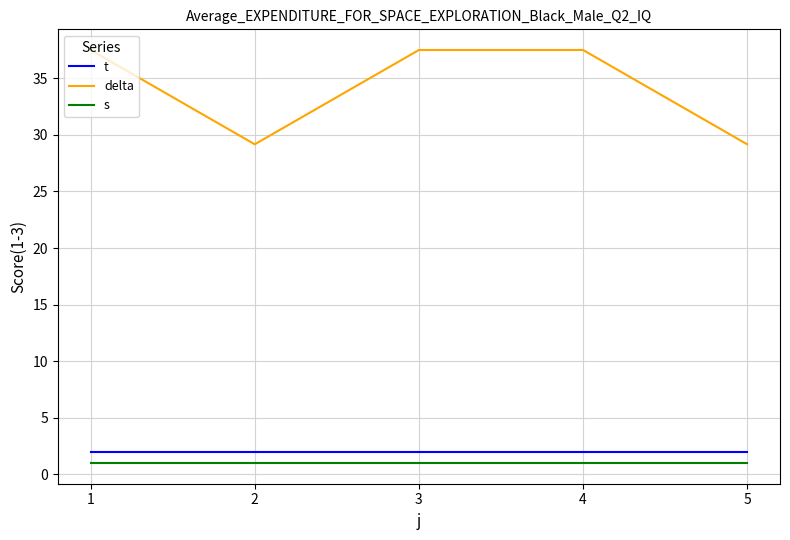

What are all the series names shown in the legend?

t, delta, s